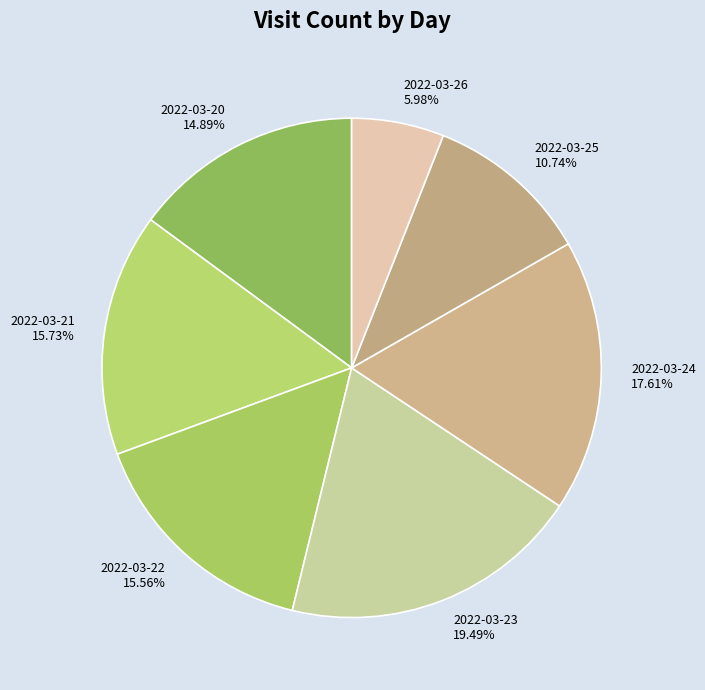

How many slices are in this pie chart?

7